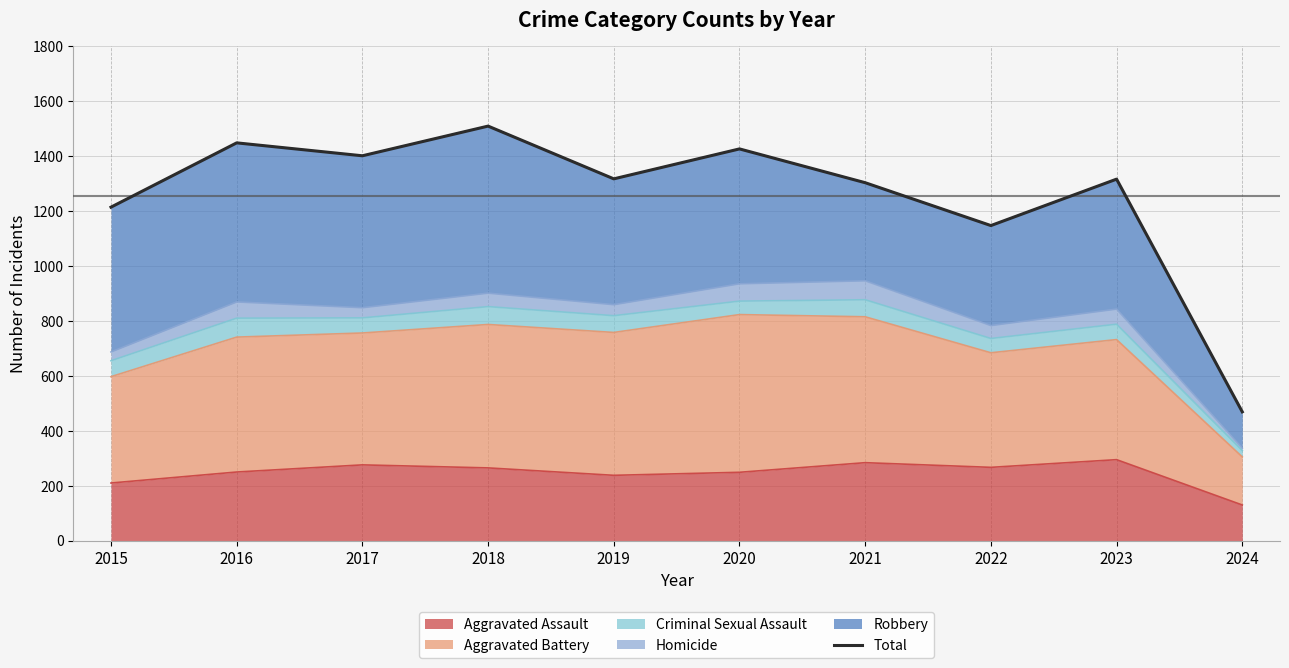

How many points are lower than both their immediate neighbors (excluding endpoints)?

3